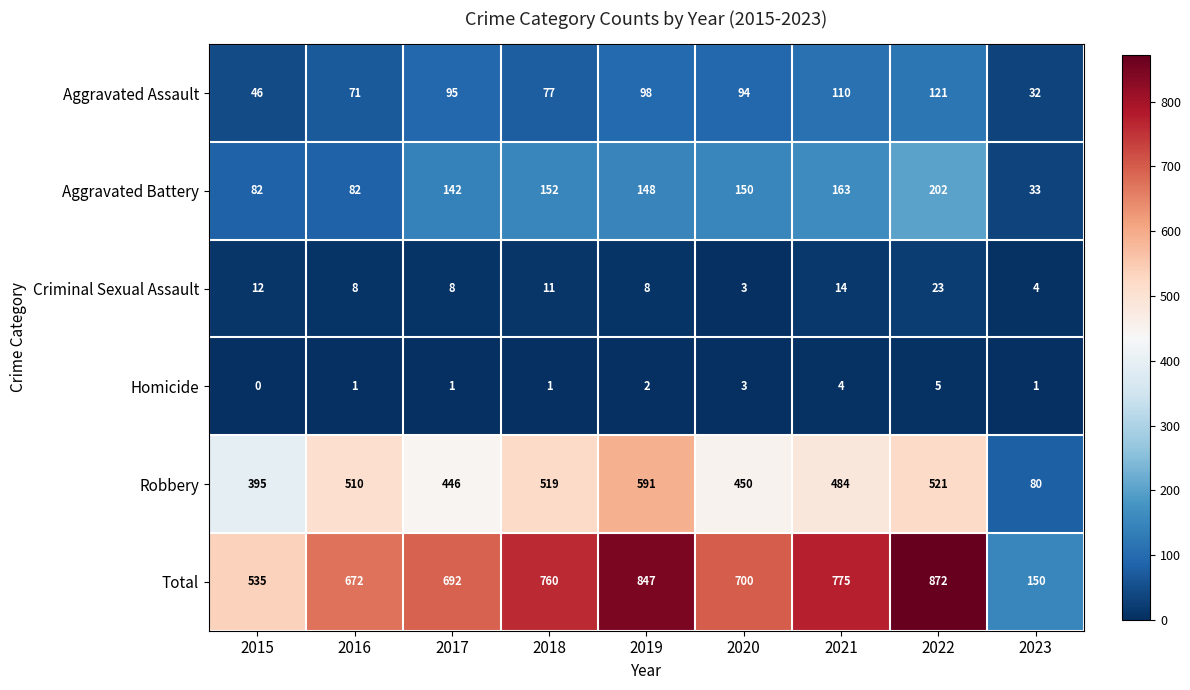

Is it true that Total equals 150 at 2023?

True